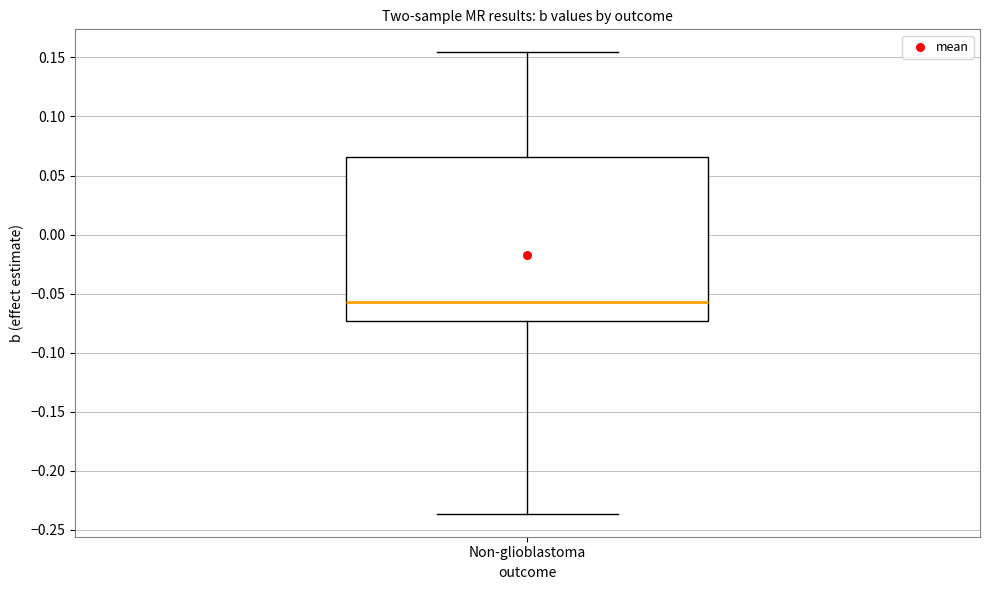

Read this box plot against the y-axis: the position of the median line, the range covered by the box, and the ends of both whiskers. The values are not printed on the chart, so give them approximately, as read against the axis.

median -0.055, box -0.075 to 0.065, whiskers -0.235 to 0.155